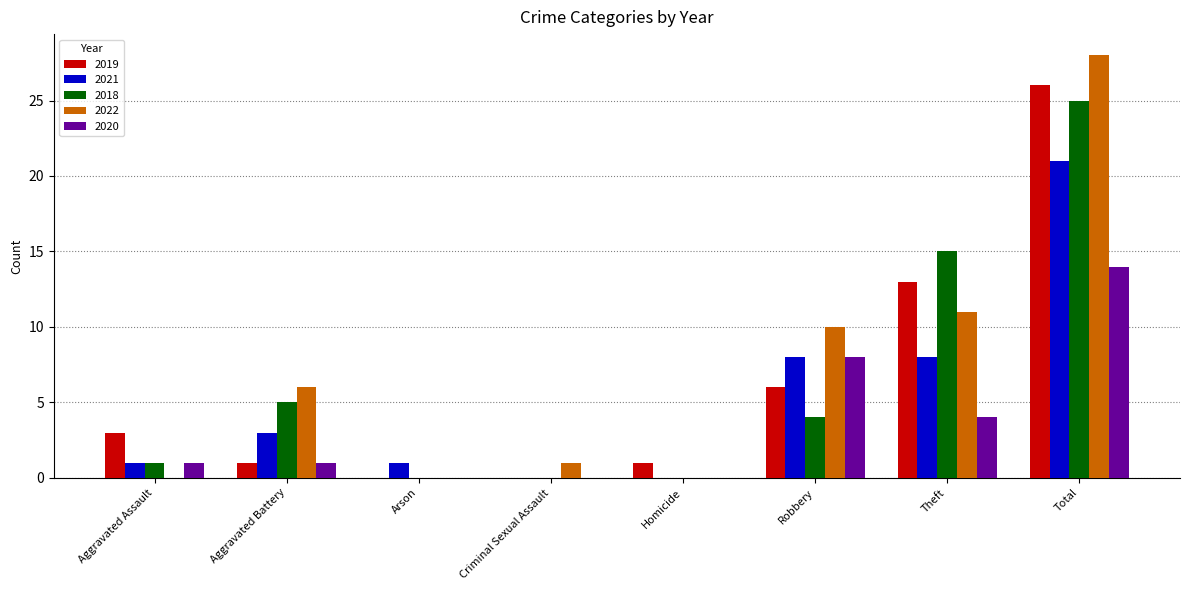

What is the sum of the 2019 values at Theft and Arson?

13